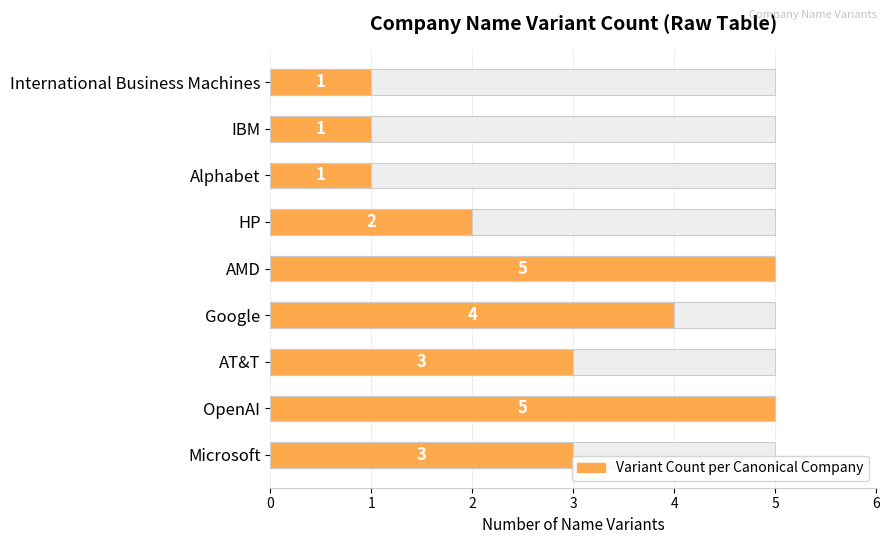

What is the difference between the maximum and second lowest values?

4